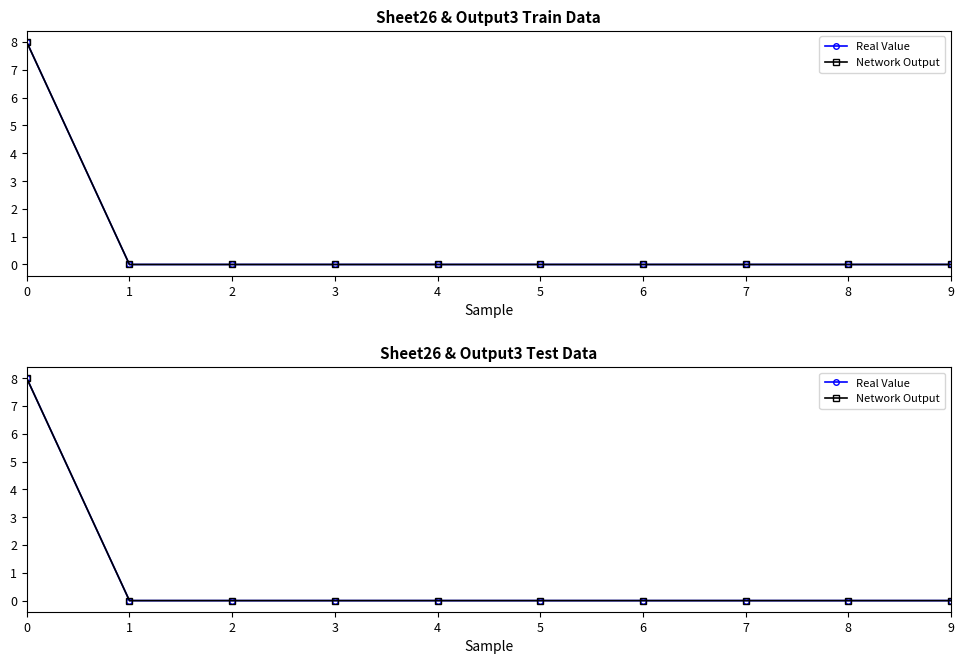

At how many categories does at least one series exceed 5?

1